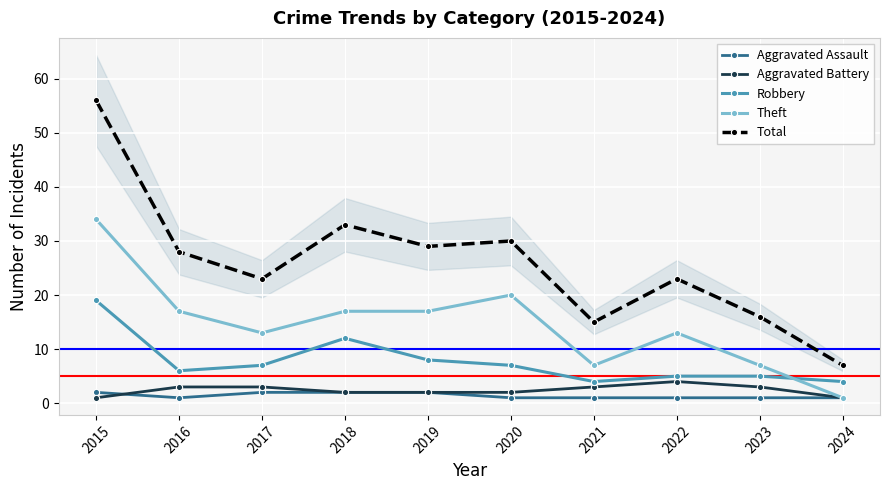

Reading left to right, list all the values displayed in this chart.

Aggravated Assault: 2015=2	2016=1	2017=2	2018=2	2019=2	2020=1	2021=1	2022=1	2023=1	2024=1
Aggravated Battery: 2015=1	2016=3	2017=3	2018=2	2019=2	2020=2	2021=3	2022=4	2023=3	2024=1
Robbery: 2015=19	2016=6	2017=7	2018=12	2019=8	2020=7	2021=4	2022=5	2023=5	2024=4
Theft: 2015=34	2016=17	2017=13	2018=17	2019=17	2020=20	2021=7	2022=13	2023=7	2024=1
Total: 2015=56	2016=28	2017=23	2018=33	2019=29	2020=30	2021=15	2022=23	2023=16	2024=7